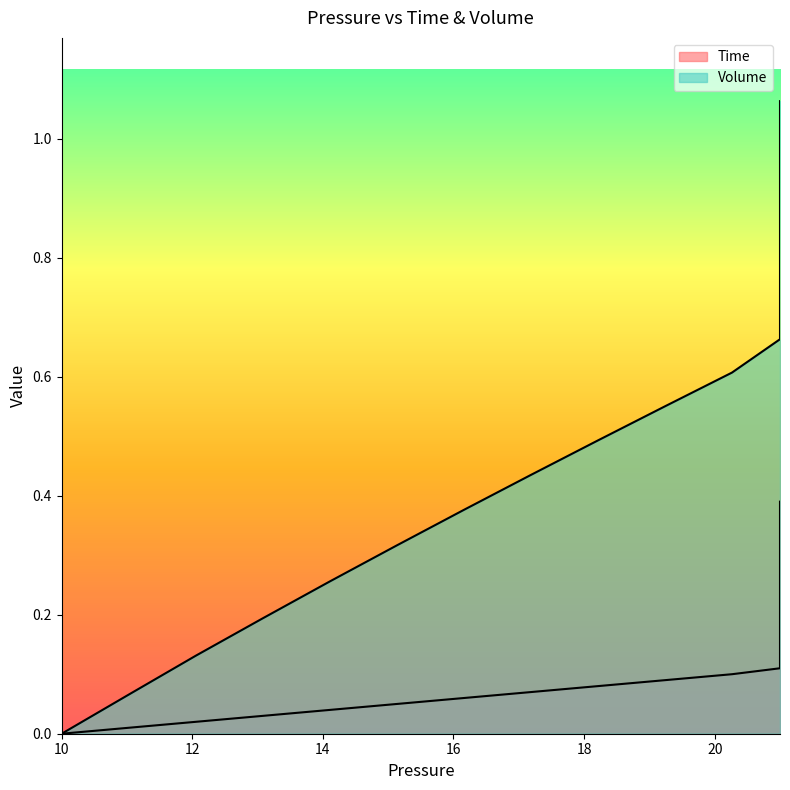

What are all the series names shown in the legend?

Time, Volume